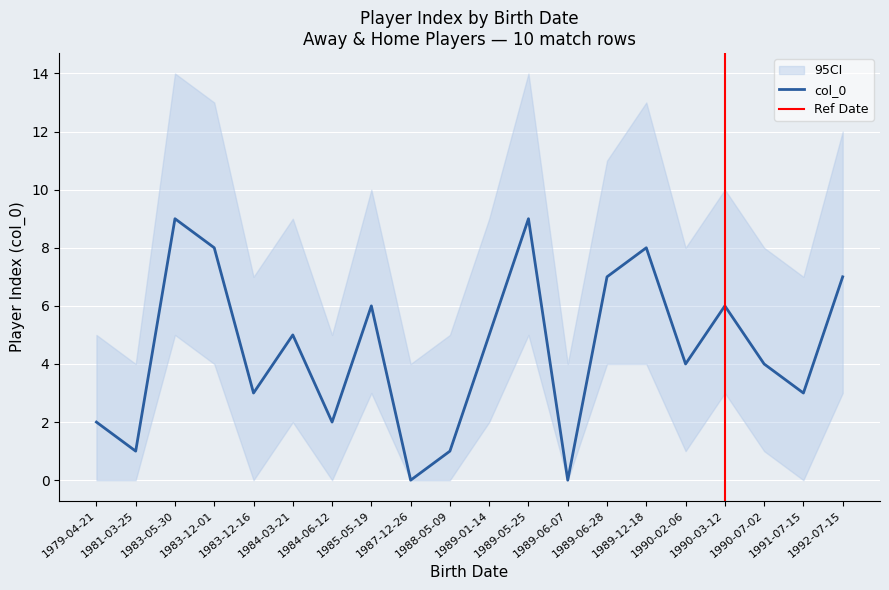

What is the sum of the values at 1989-05-25 and 1990-02-06?

13